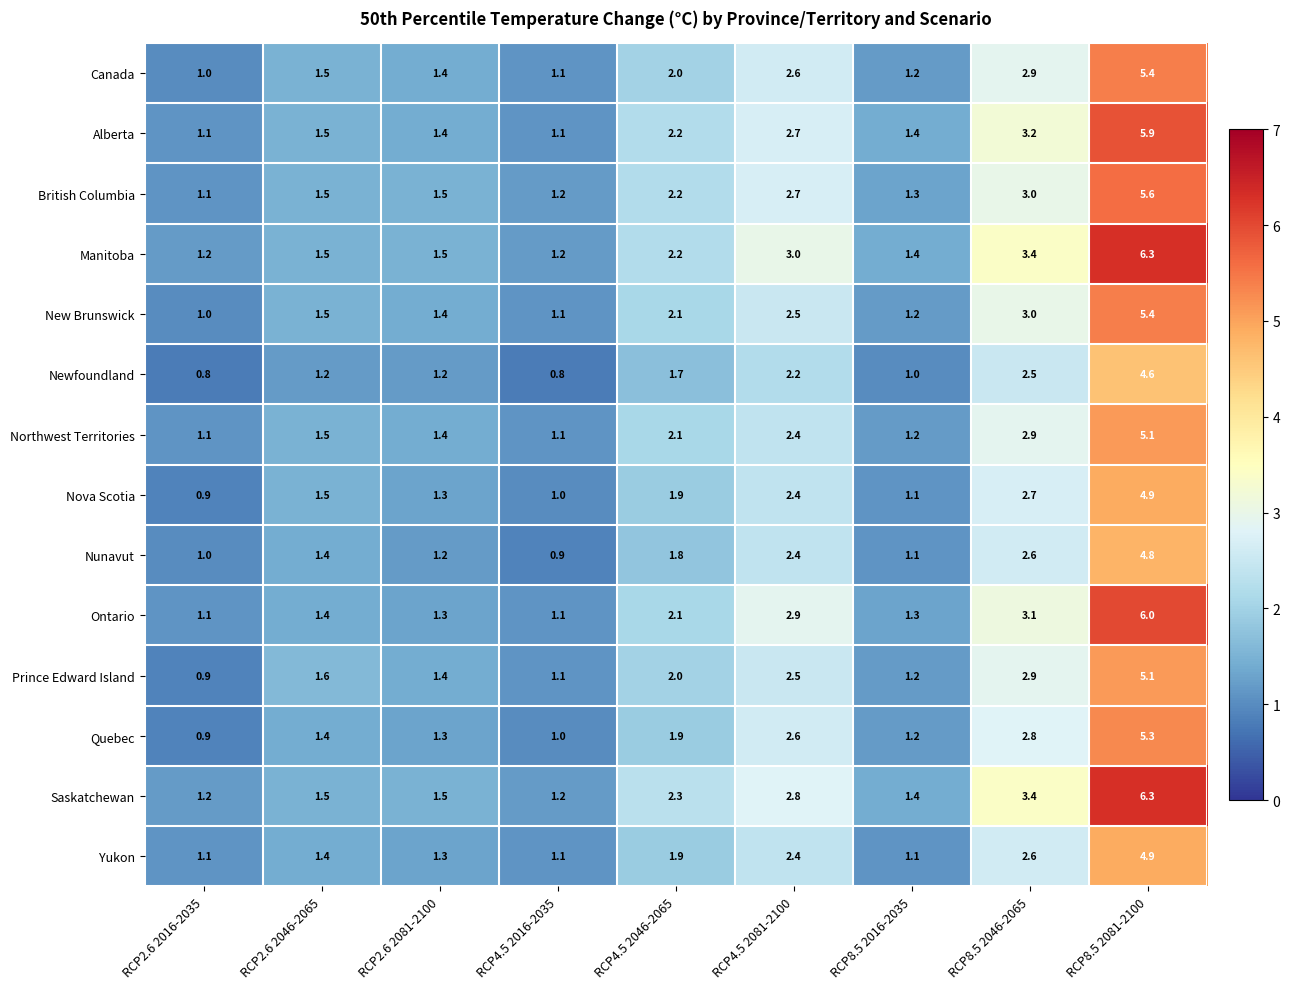

Is the value of Alberta at RCP2.6 2016-2035 greater than the value of Nova Scotia at RCP4.5 2046-2065?

No